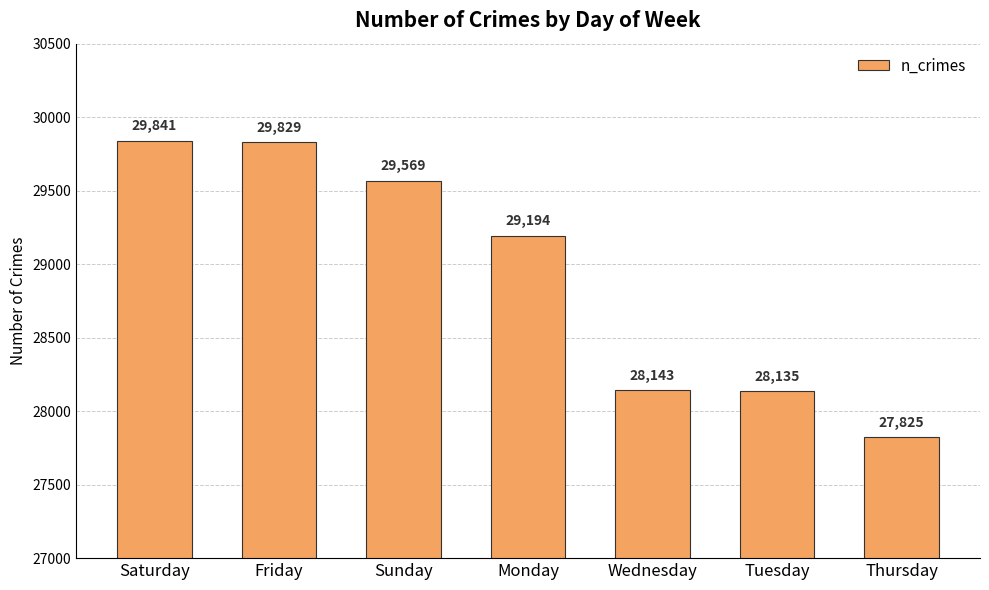

What is the value of the 2nd bar from the left?

29829